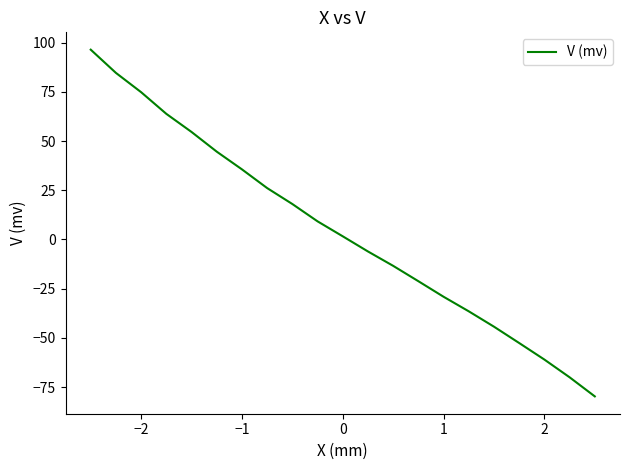

What is the smallest value displayed?

-79.7